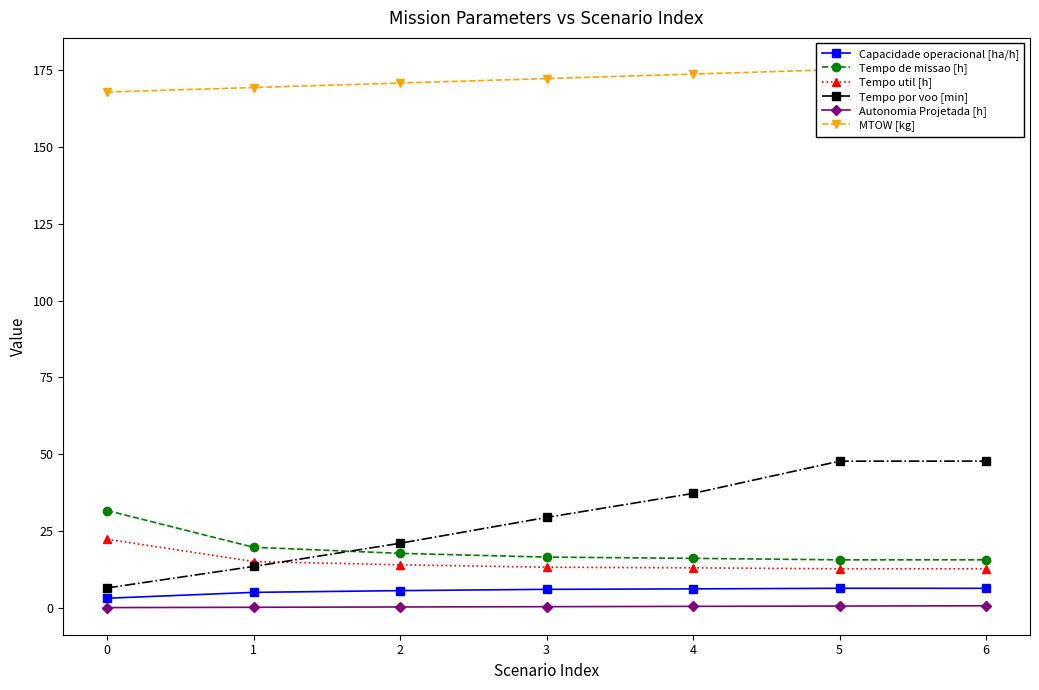

Which label corresponds to the largest value in the chart?

6